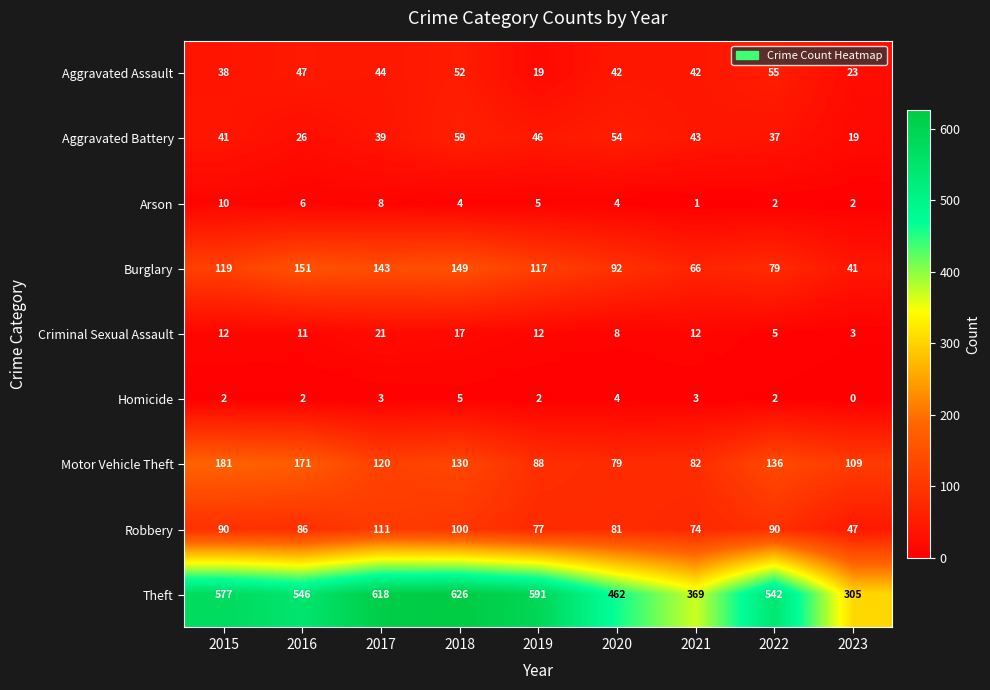

Which series has the widest spread of values?

Theft